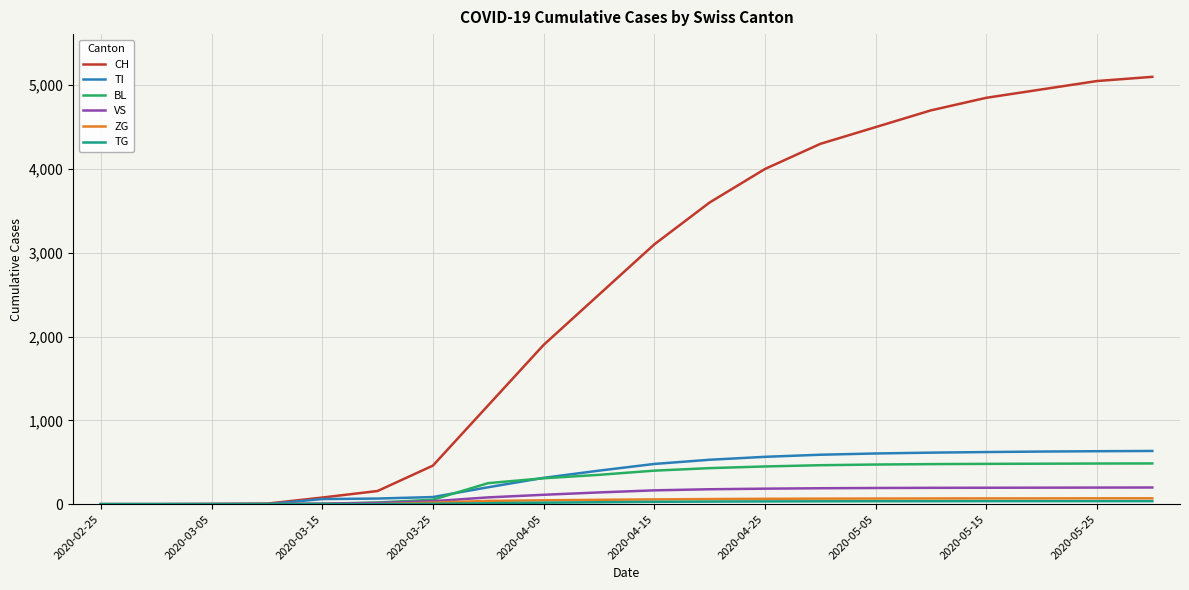

What is the sum of all ZG values?

816